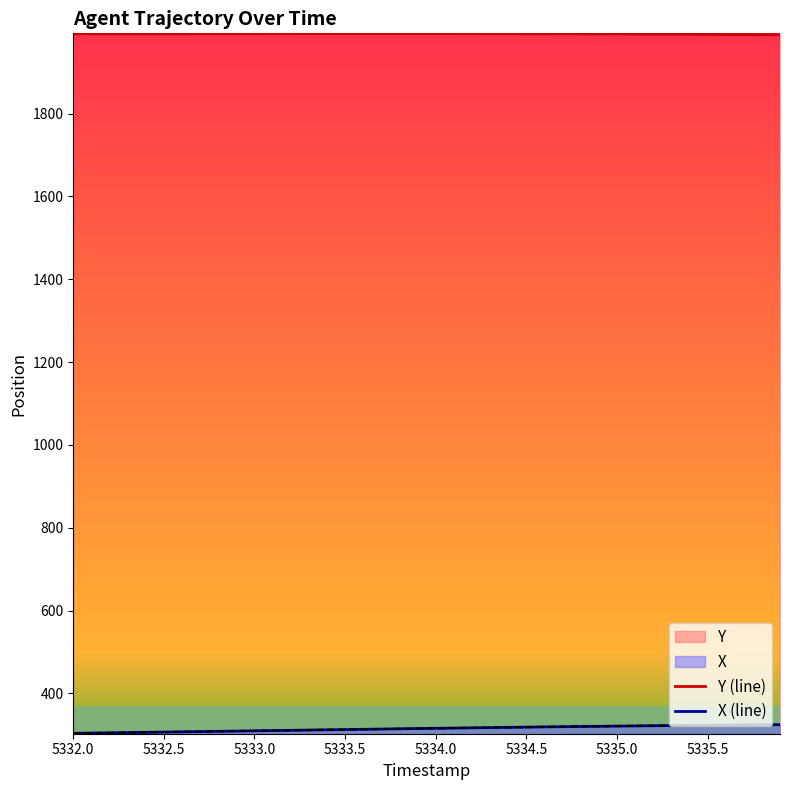

What is the difference between the second highest and minimum values in the Y (line) series?

2.8